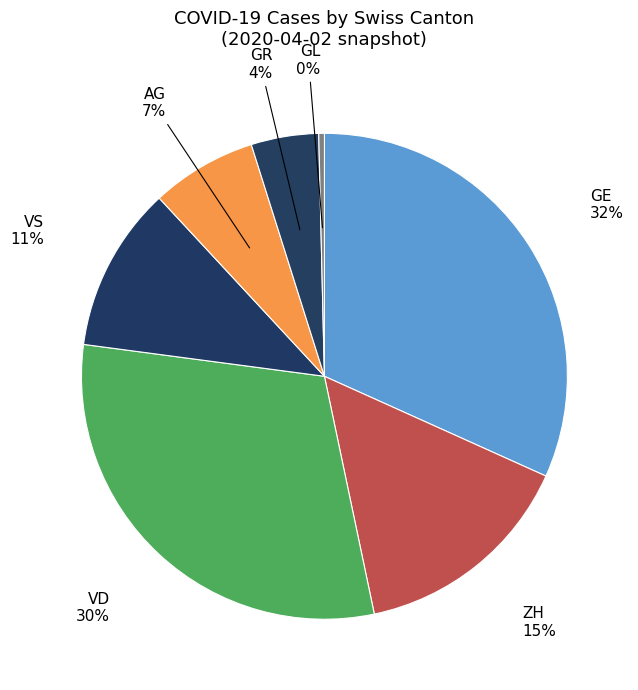

What is the smallest slice in the pie chart?

GL